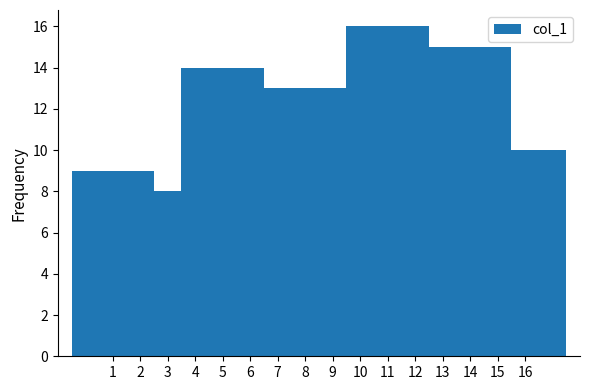

What is the greatest value displayed?

16